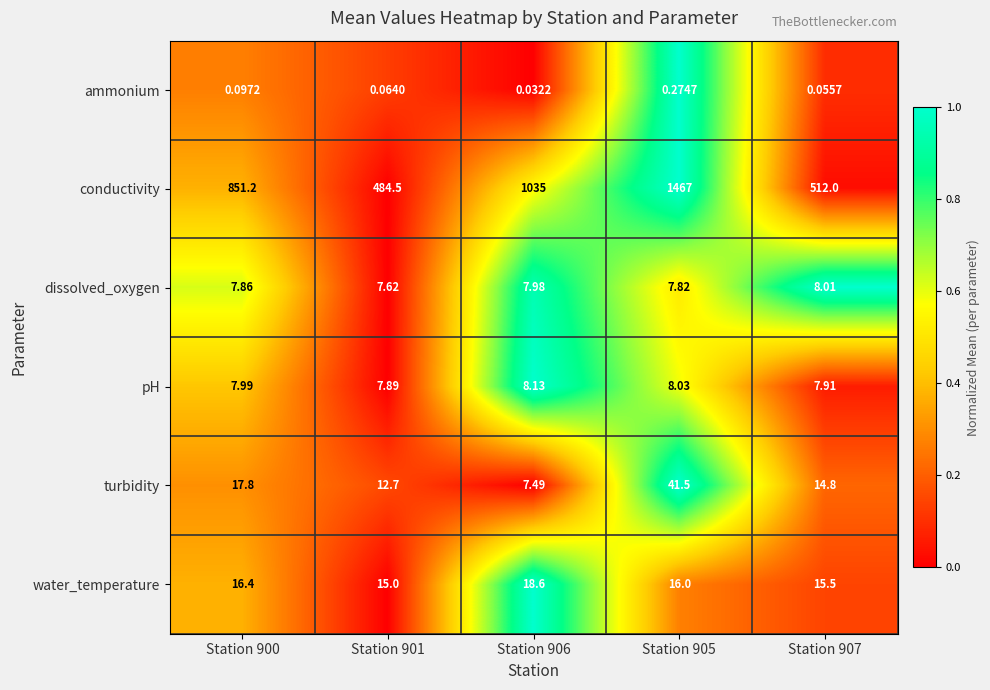

Which series has the largest total across all categories?

conductivity